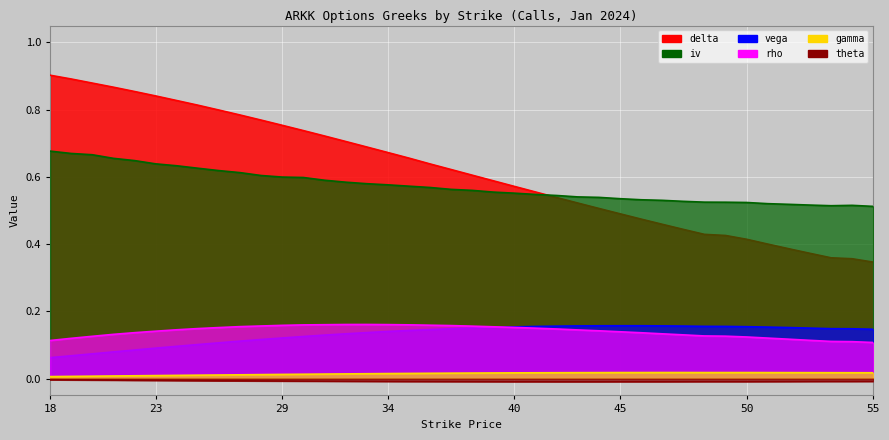

What is the minimum value for vega?

0.1